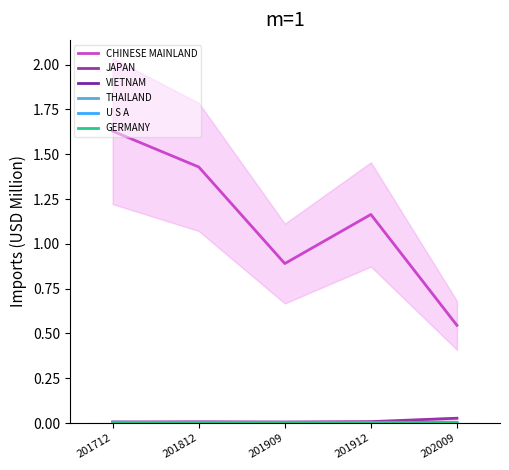

Reading right to left, transcribe all the data shown in this chart.

CHINESE MAINLAND: 0.5	1.2	0.9	1.4	1.6
JAPAN: 0.0	0.0	0.0	0.0	0.0
VIETNAM: 0.0	0.0	0.0	0.0	0.0
THAILAND: 0.0	0.0	0.0	0.0	0.0
U S A: 0.0	0.0	0.0	0.0	0.0
GERMANY: 0.0	0.0	0.0	0.0	0.0